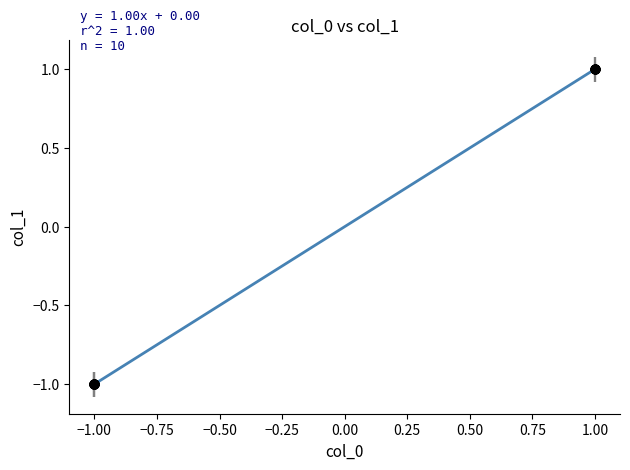

What is the difference between the maximum and minimum values?

2.0